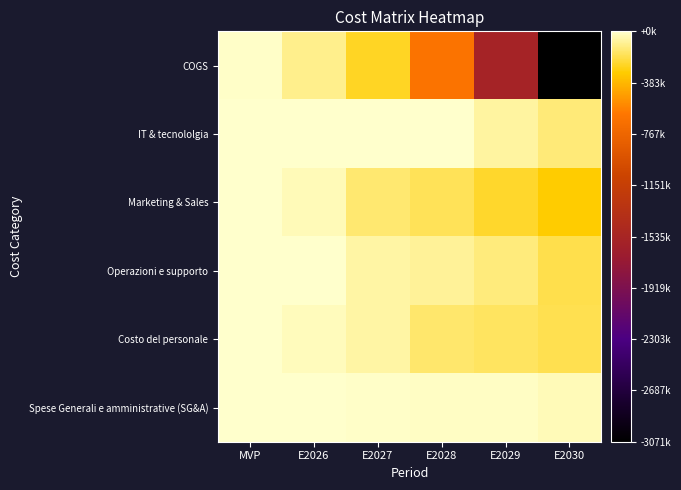

Which series has the widest spread of values?

COGS